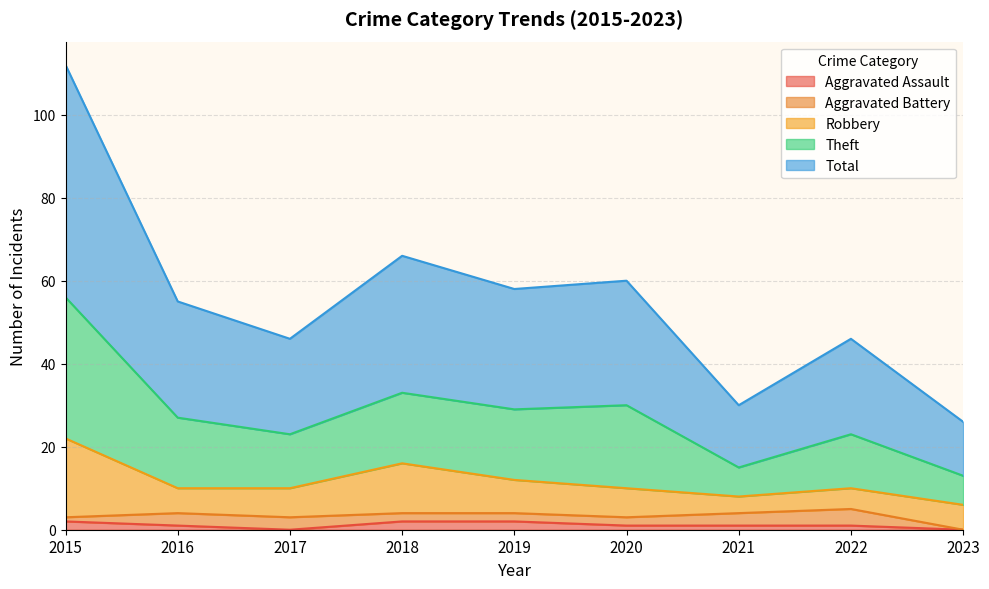

How many lines are shown in the chart?

5